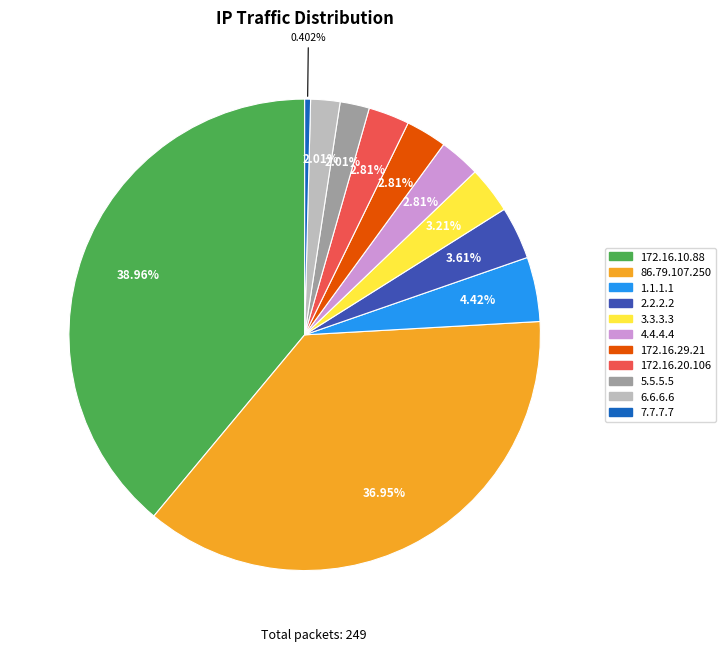

What is the ratio of the value at 2.2.2.2 to the value at 172.16.20.106?

1.3